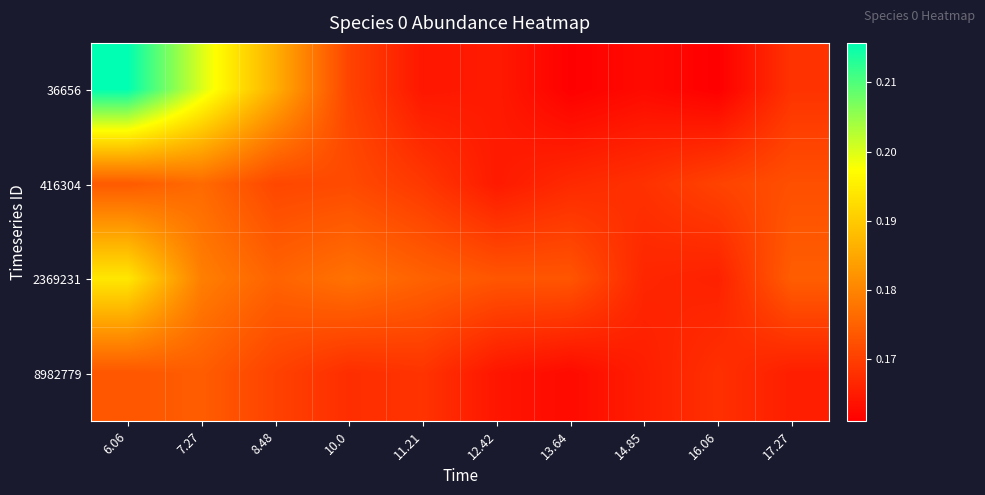

At which category does the chart reach its minimum across all series?

16.06